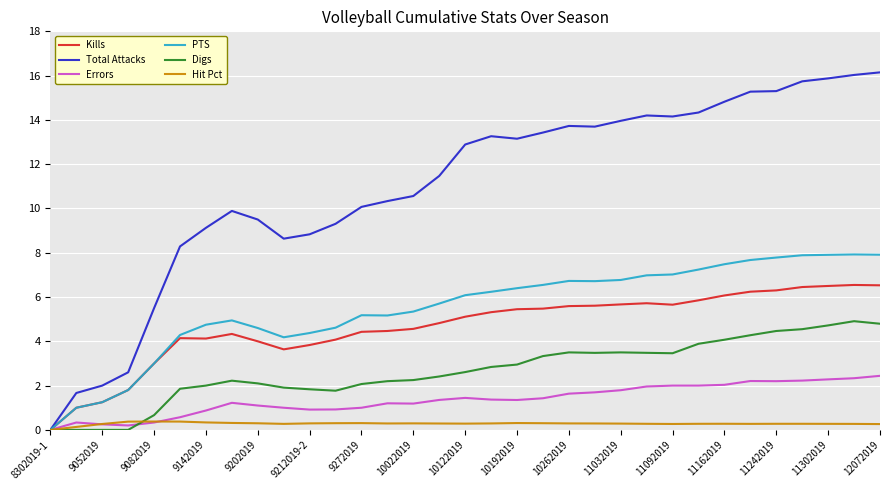

List the series in order of their peak value, highest first.

Total Attacks, PTS, Kills, Digs, Errors, Hit Pct